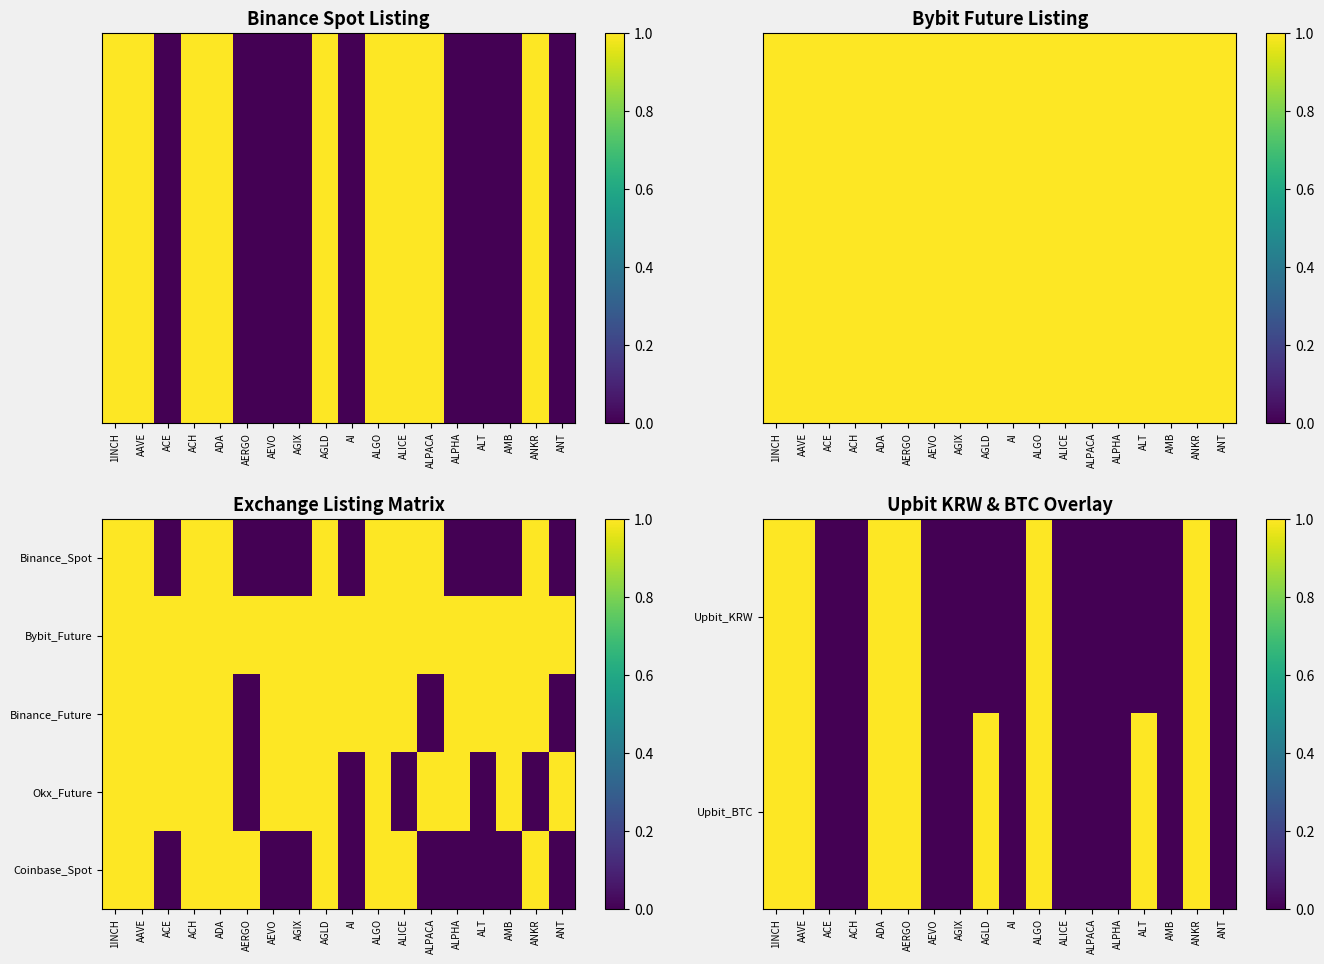

What is the maximum value for Coinbase_Spot?

1